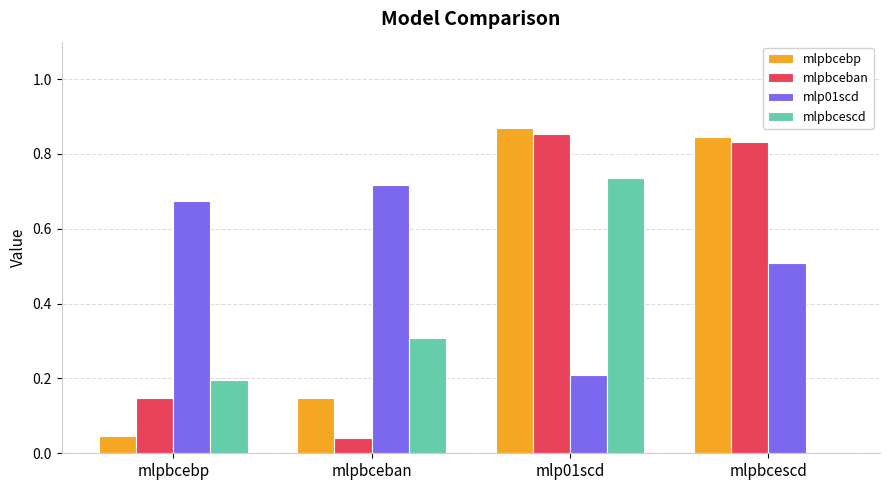

What is the total value across all series at mlp01scd?

2.7